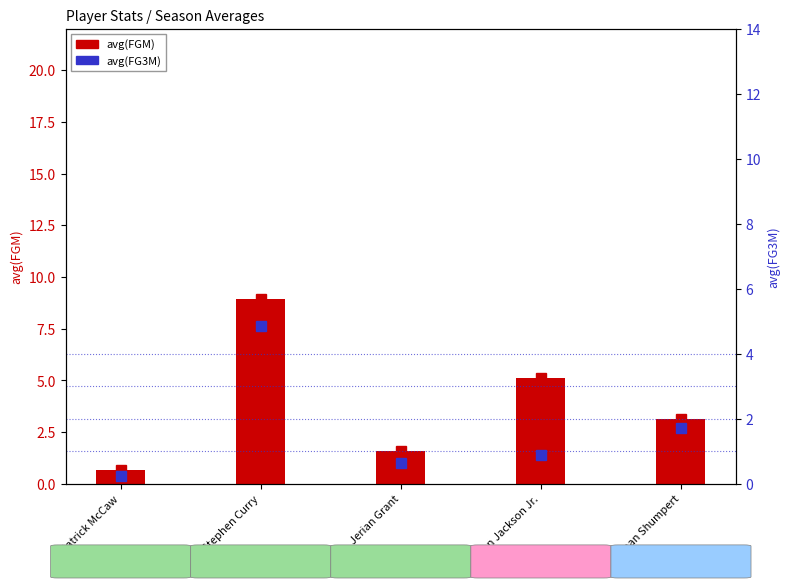

Which label corresponds to the largest value in the chart?

Stephen Curry